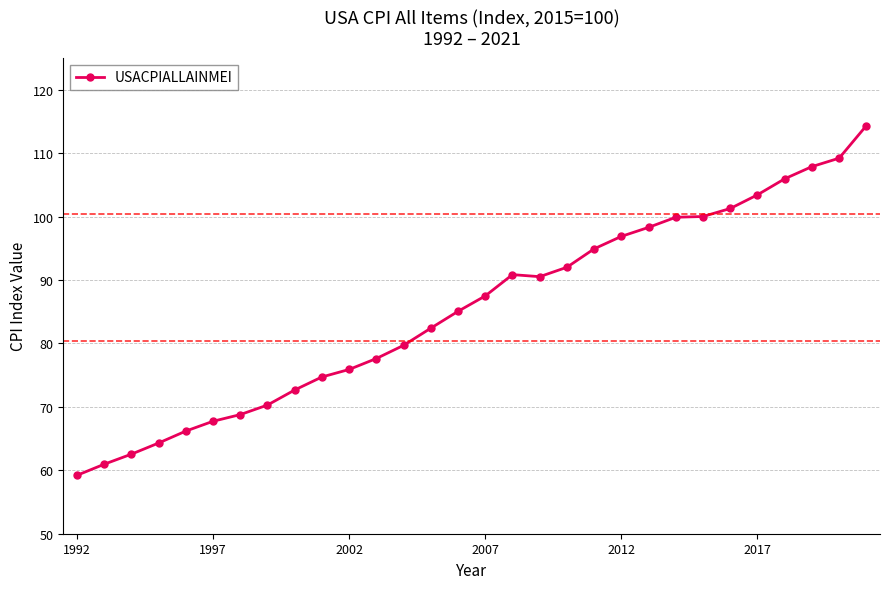

What is the minimum value shown in the chart?

59.2